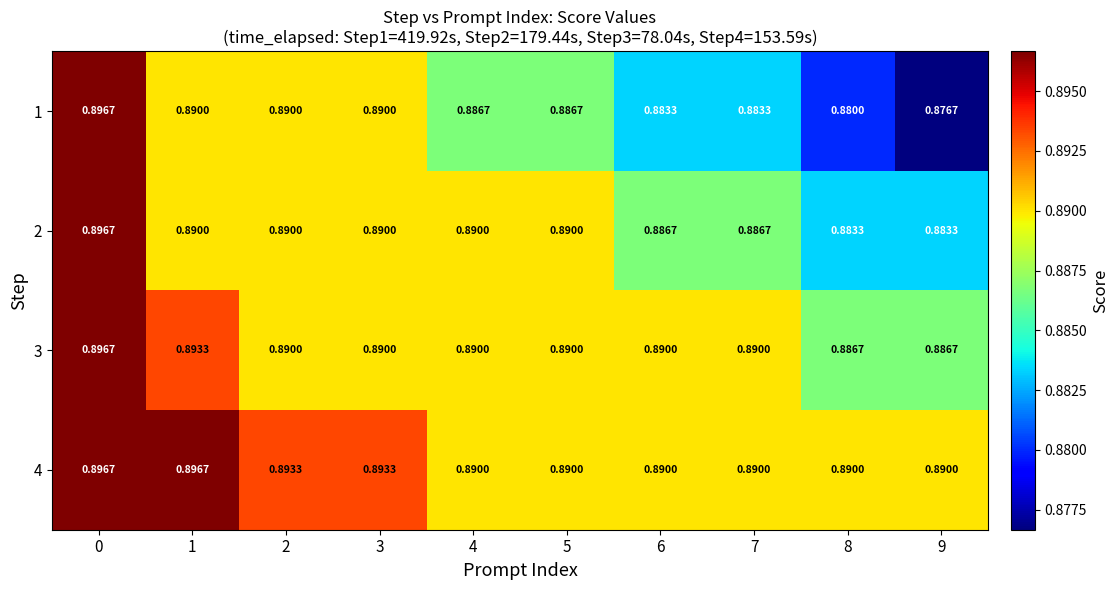

Is the value of 1 at 0 greater than the value of 2 at 6?

Yes